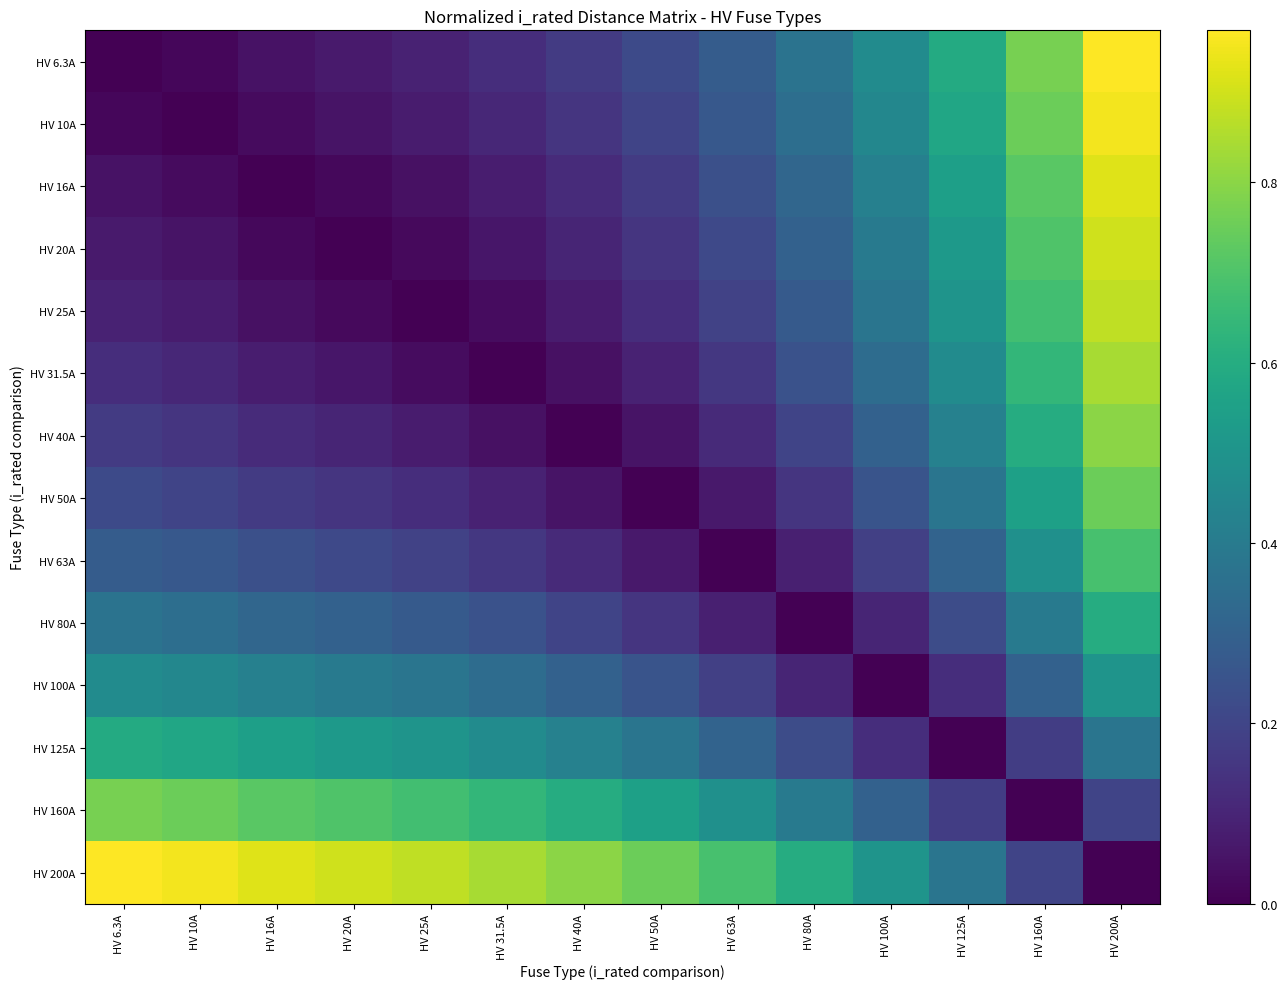

At which category does the chart reach its minimum across all series?

HV 6.3A